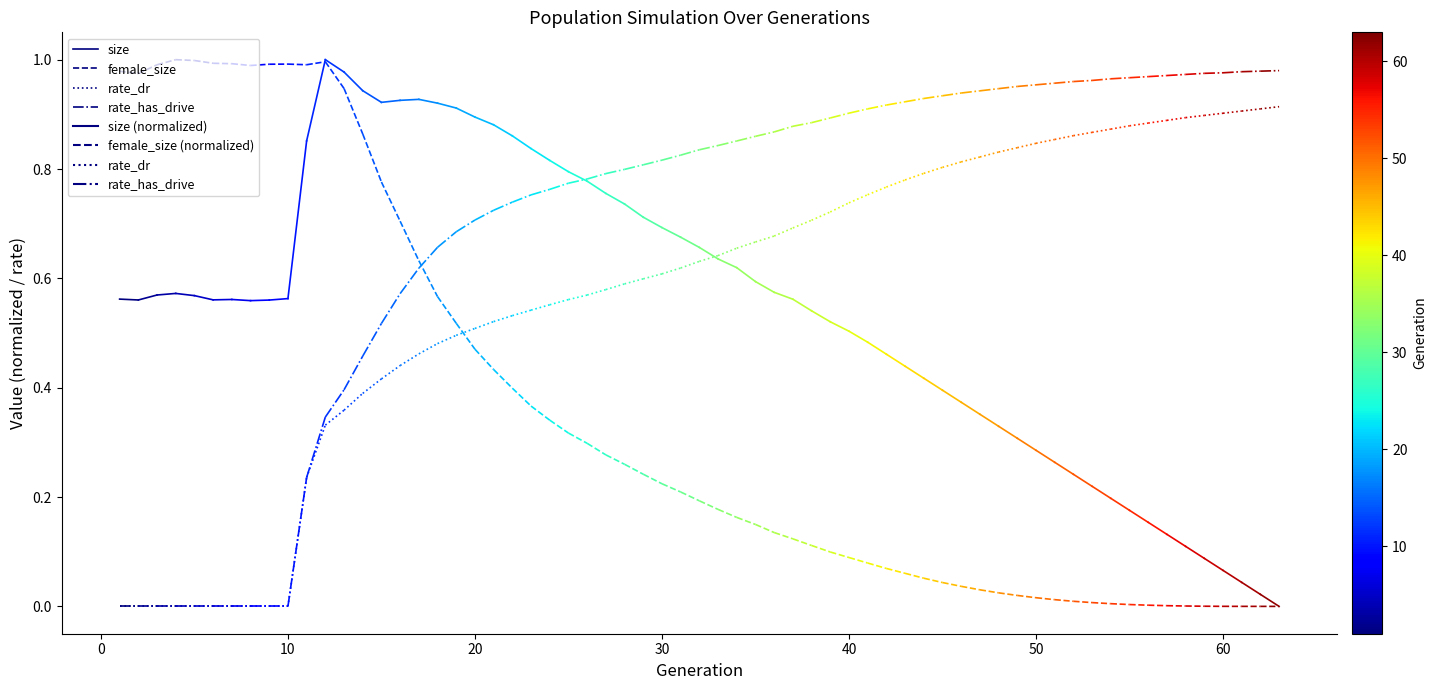

Which series has the largest range (max minus min)?

female_size